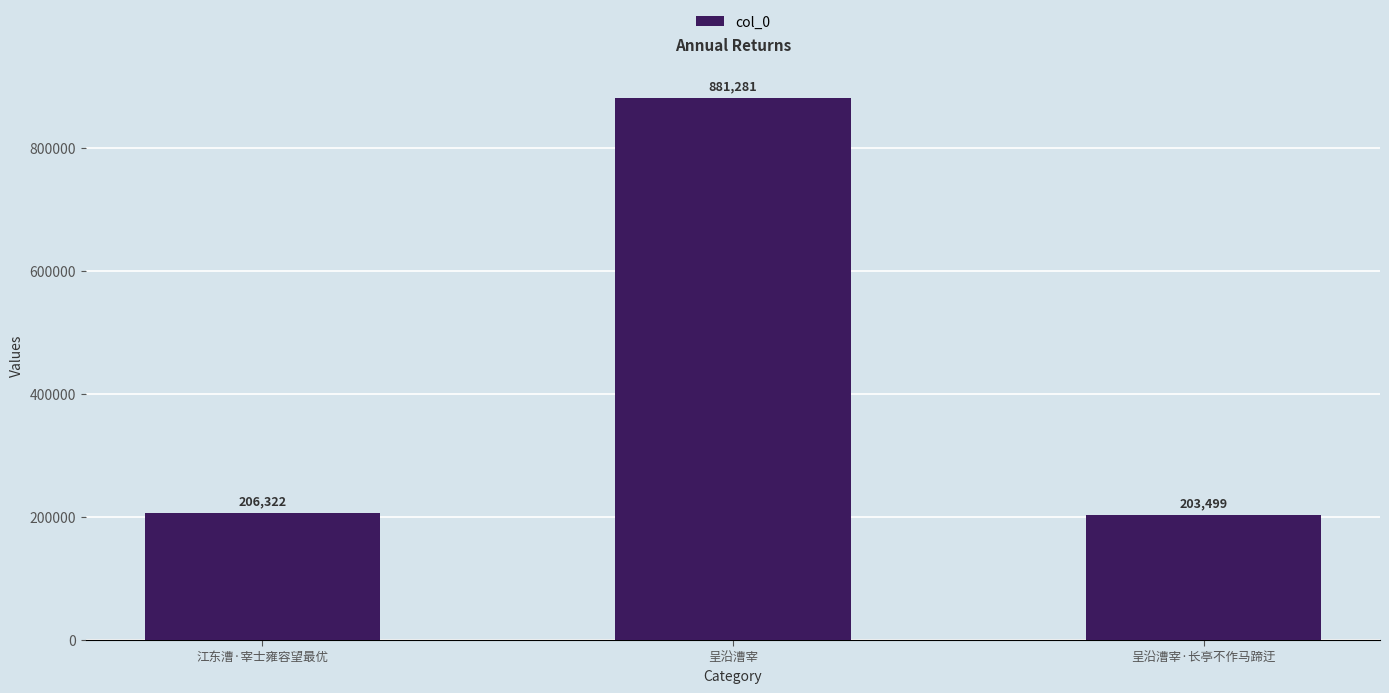

What is the label of the 3rd bar from the left?

呈沿漕宰·长亭不作马蹄迂